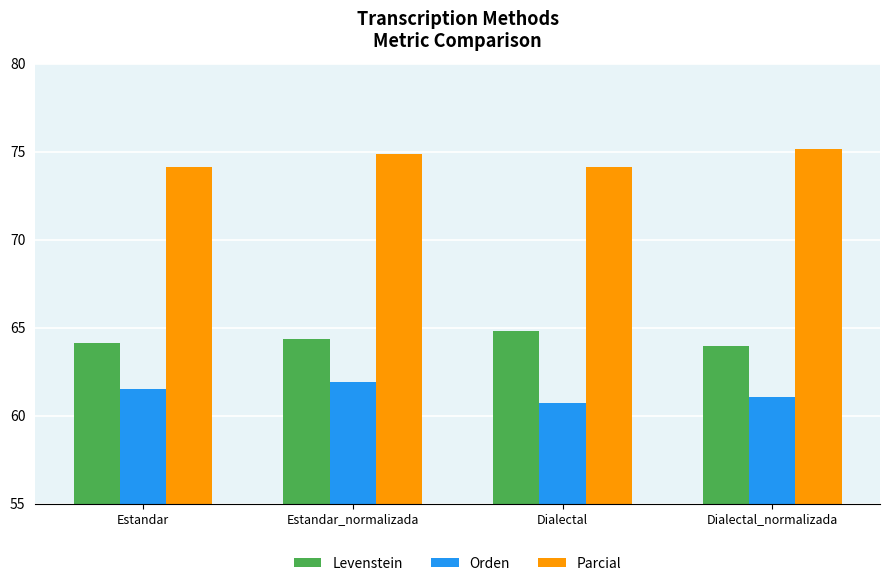

Reading left to right, extract all data points from this chart.

Levenstein: Estandar=64.1	Estandar_normalizada=64.4	Dialectal=64.8	Dialectal_normalizada=64.0
Orden: Estandar=61.5	Estandar_normalizada=61.9	Dialectal=60.7	Dialectal_normalizada=61.1
Parcial: Estandar=74.1	Estandar_normalizada=74.8	Dialectal=74.1	Dialectal_normalizada=75.2